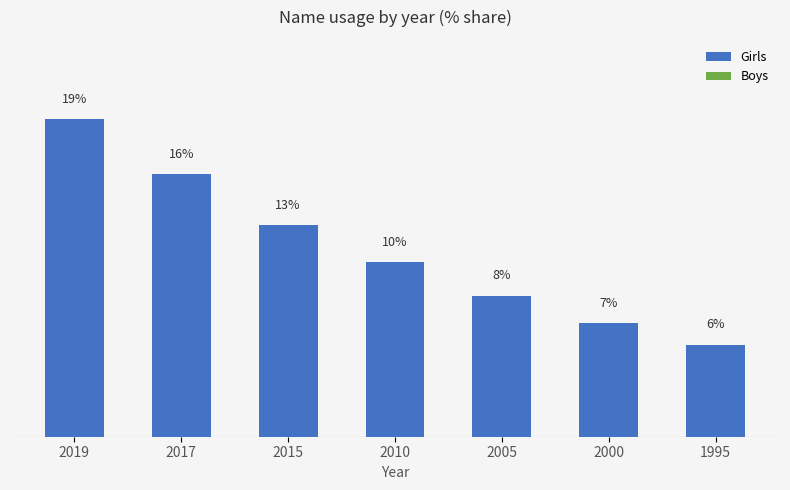

Are the bars horizontal?

No